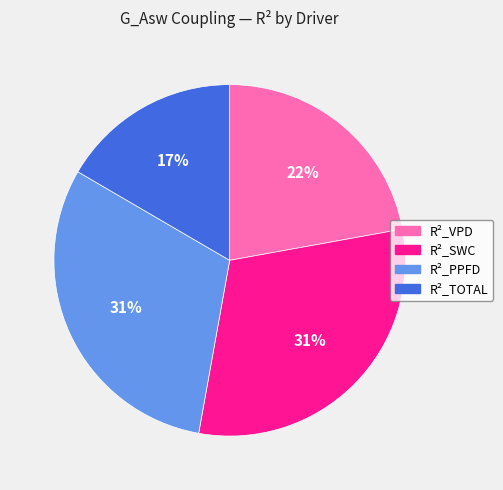

Do R²_VPD and R²_SWC together represent more than half of the pie?

Yes